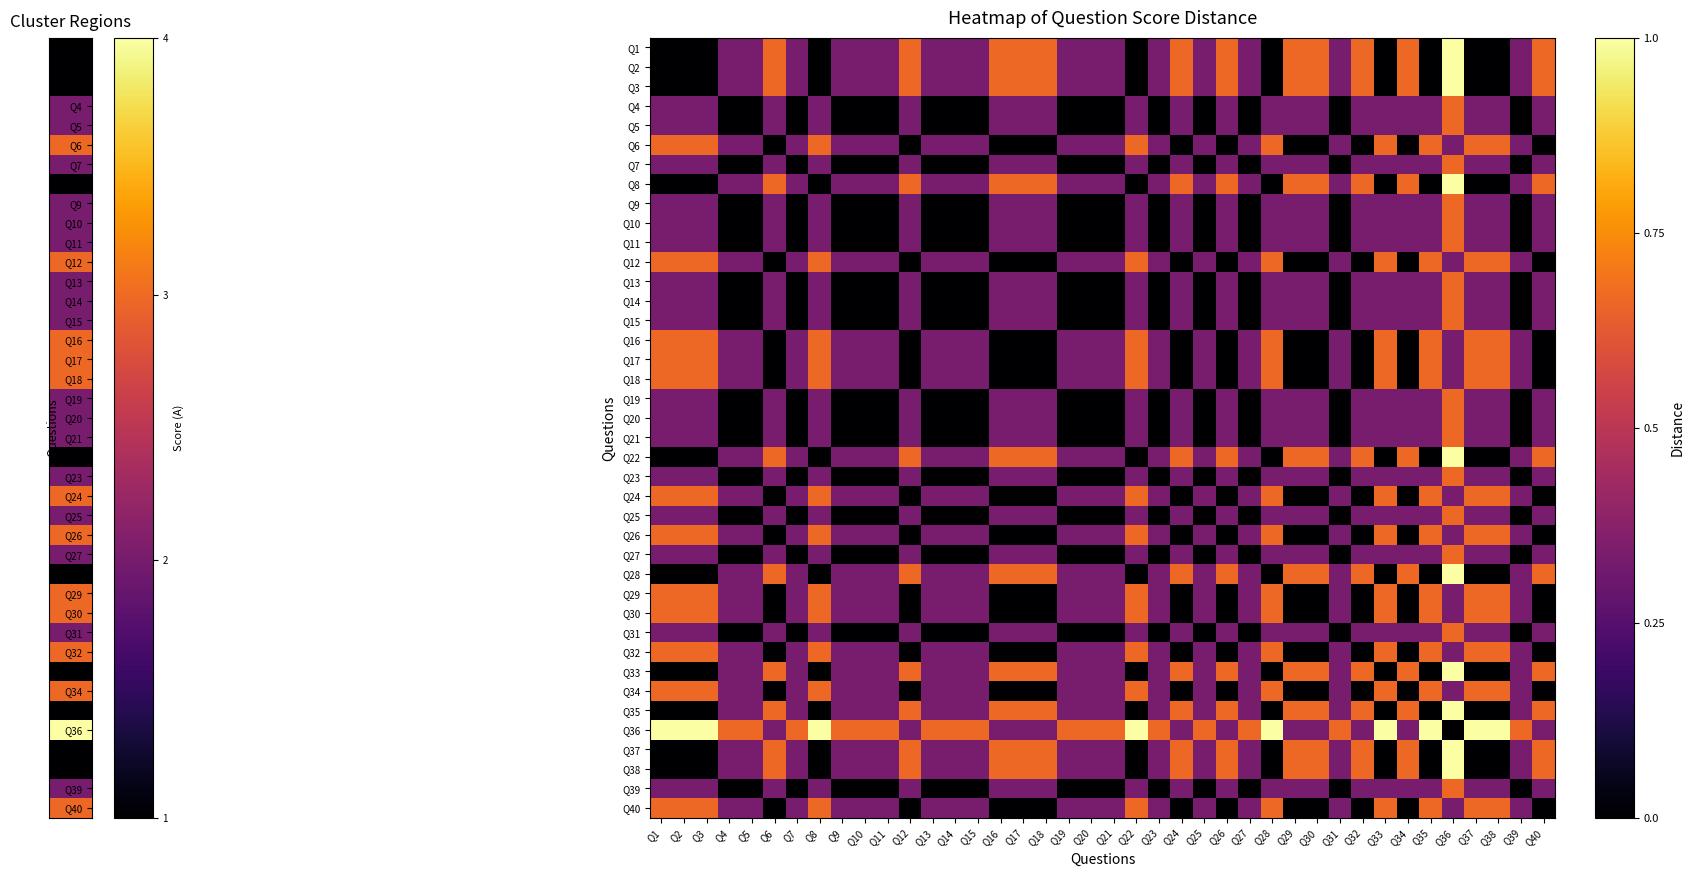

What is the total value across all series at Q14?

8.0